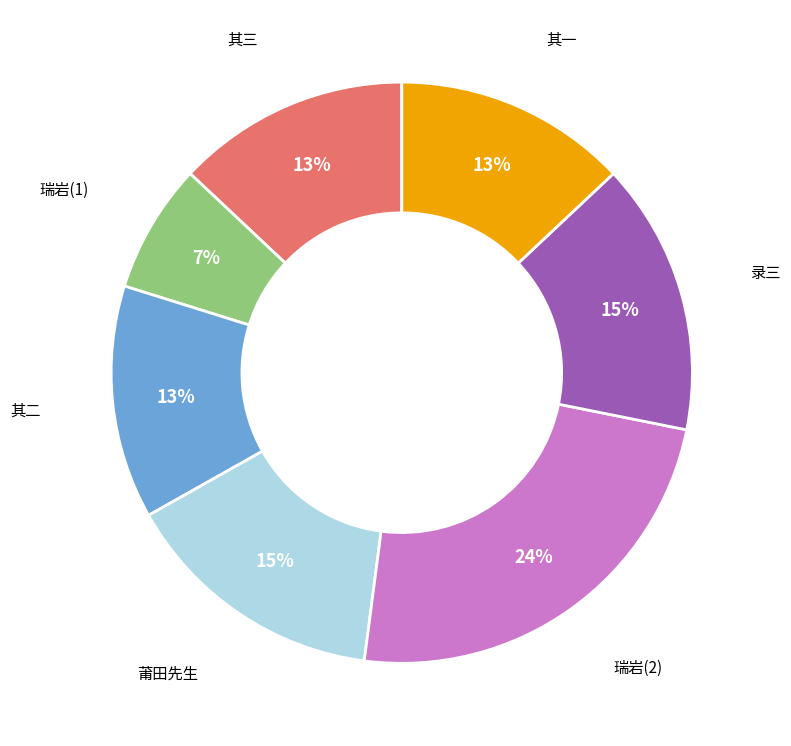

To the nearest percent, what is the average slice percentage?

14%